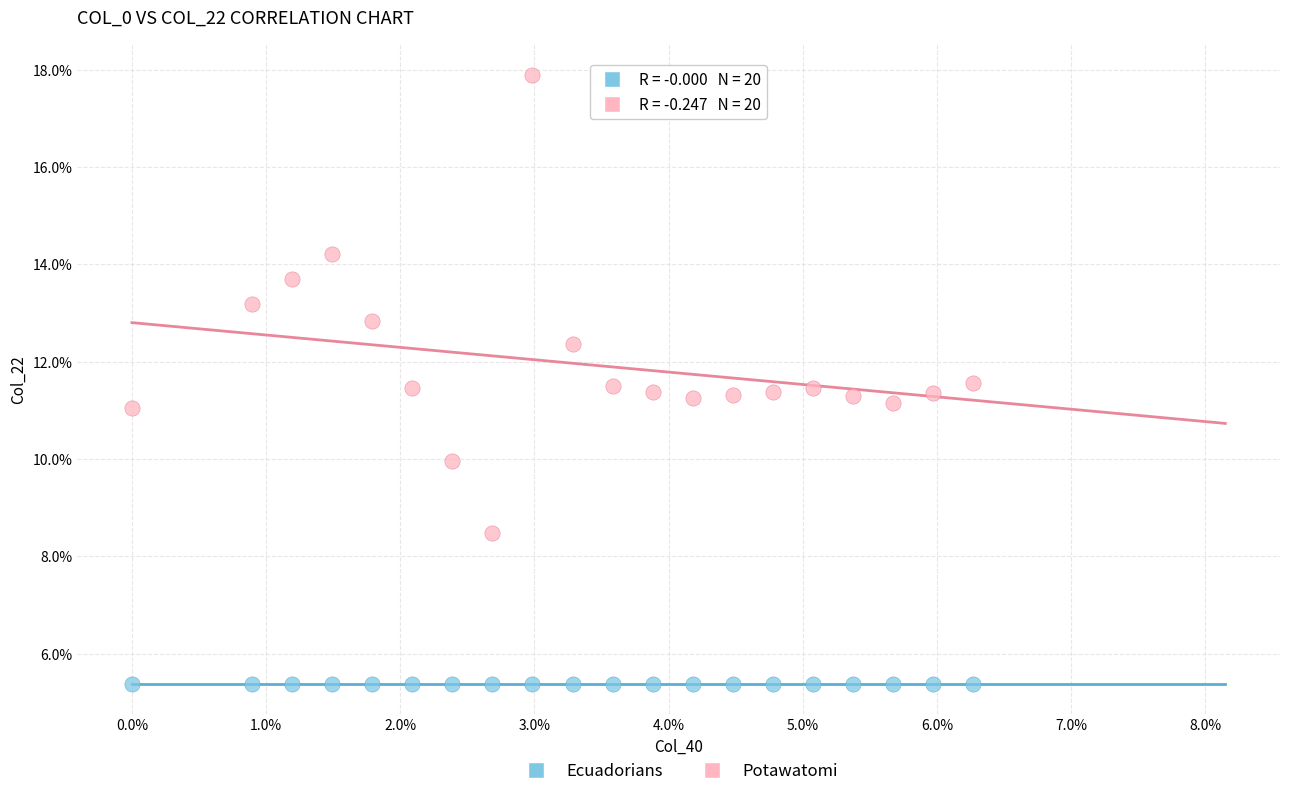

What are all the series names shown in the legend?

Ecuadorians, Potawatomi